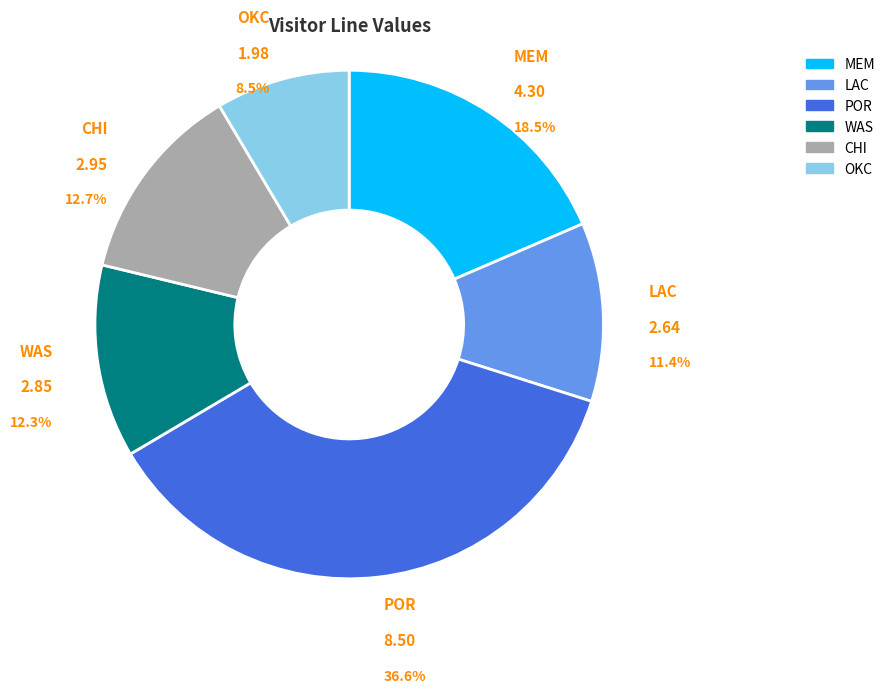

Combined, what portion of the pie is OKC and MEM?

27.0%